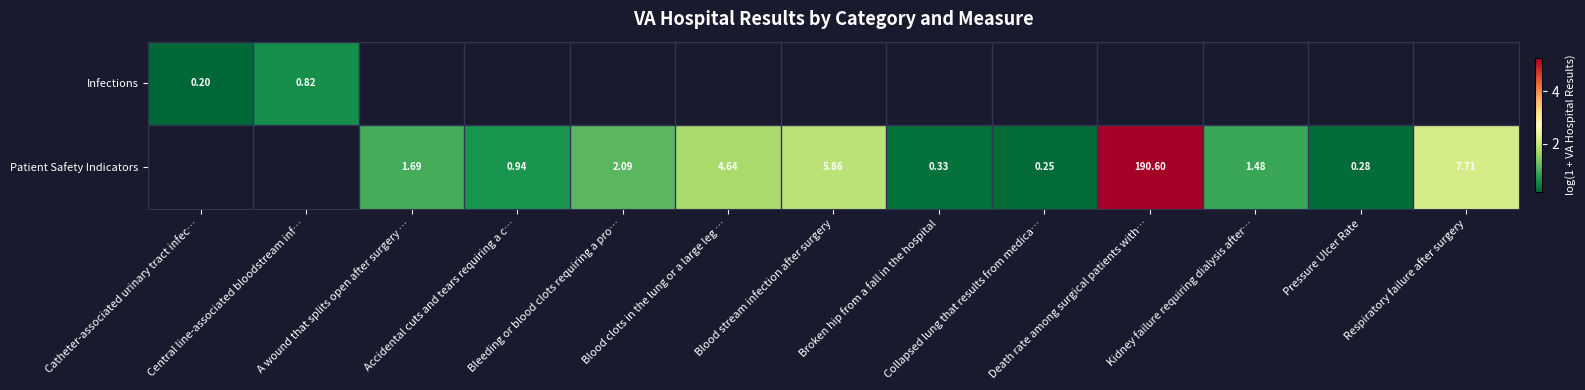

Between Blood stream infection after surgery and Respiratory failure after surgery, which series saw the biggest shift?

Patient Safety Indicators